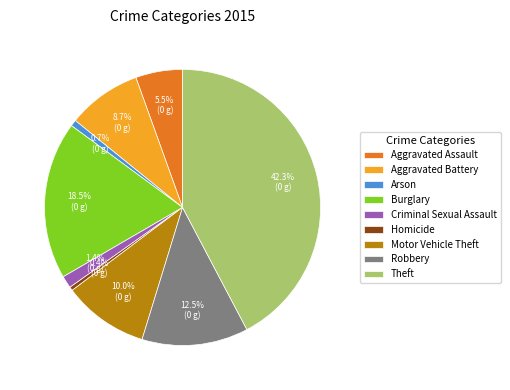

How many segments does this pie chart have?

9